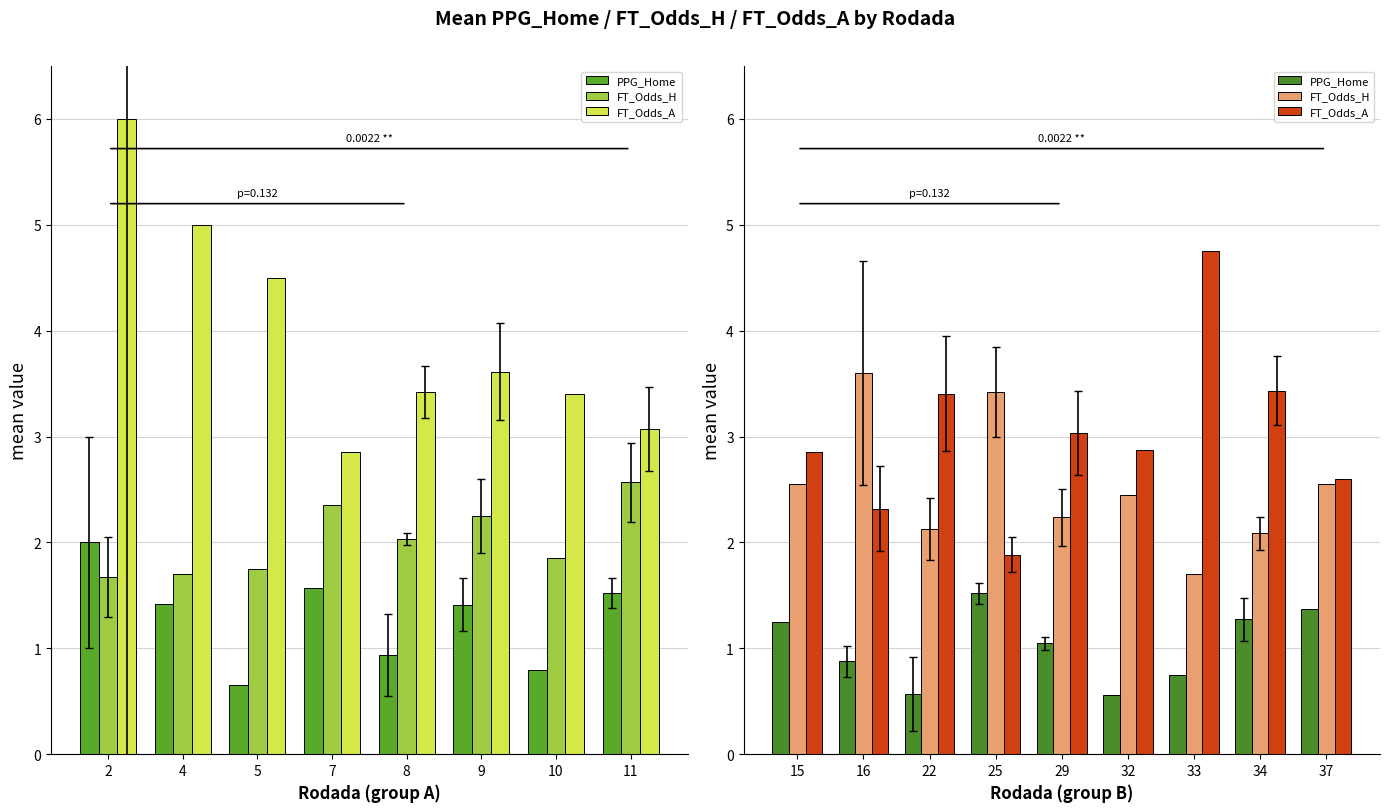

What is the value of the FT_Odds_H bar at the 4th from the left?

3.4